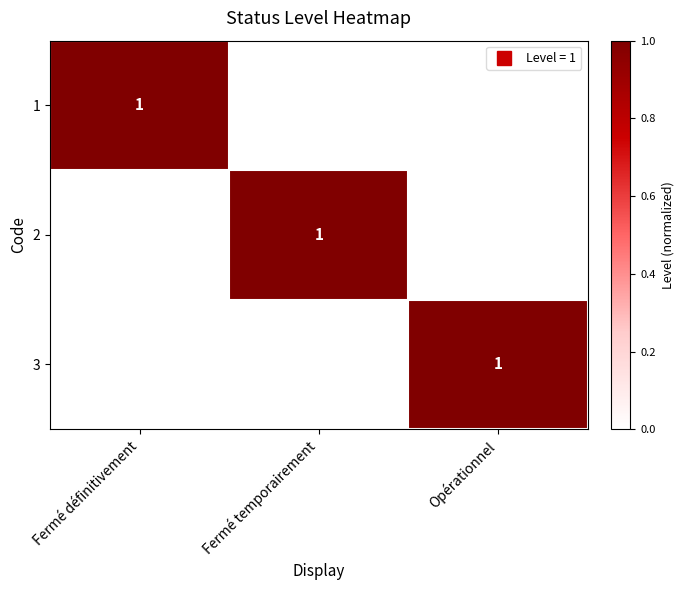

At which category is the sum across all series the highest?

Fermé définitivement